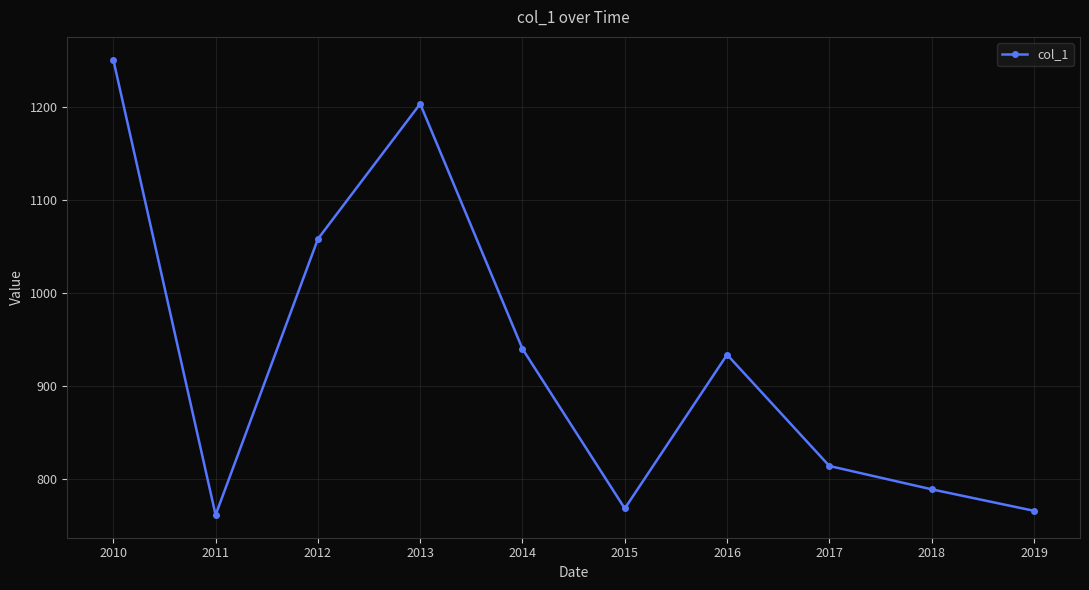

How many interior local valleys (lower than both neighbors) does the data have?

2